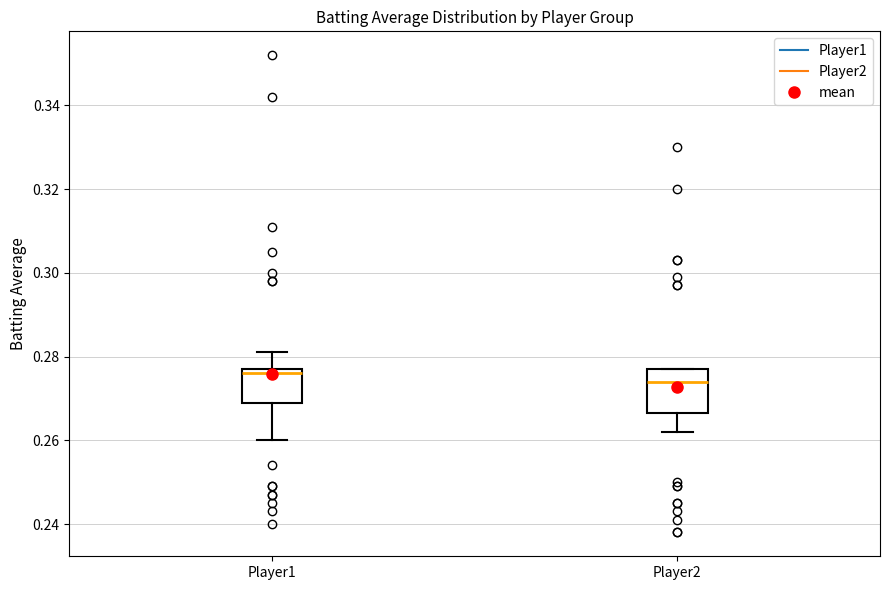

Reading left to right, transcribe this box plot: for each box, give where its median line is, the range the box spans, and where its two whiskers end, as read against the y-axis. The values are not printed on the chart, so give them approximately, as read against the axis.

Player1: median 0.276, box 0.270 to 0.278, whiskers 0.260 to 0.282
Player2: median 0.274, box 0.266 to 0.278, whiskers 0.262 to 0.278